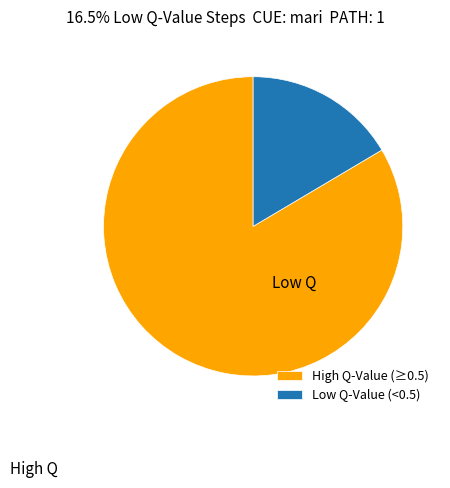

Is it true that Low Q-Value (<0.5) is 16% of the pie?

True